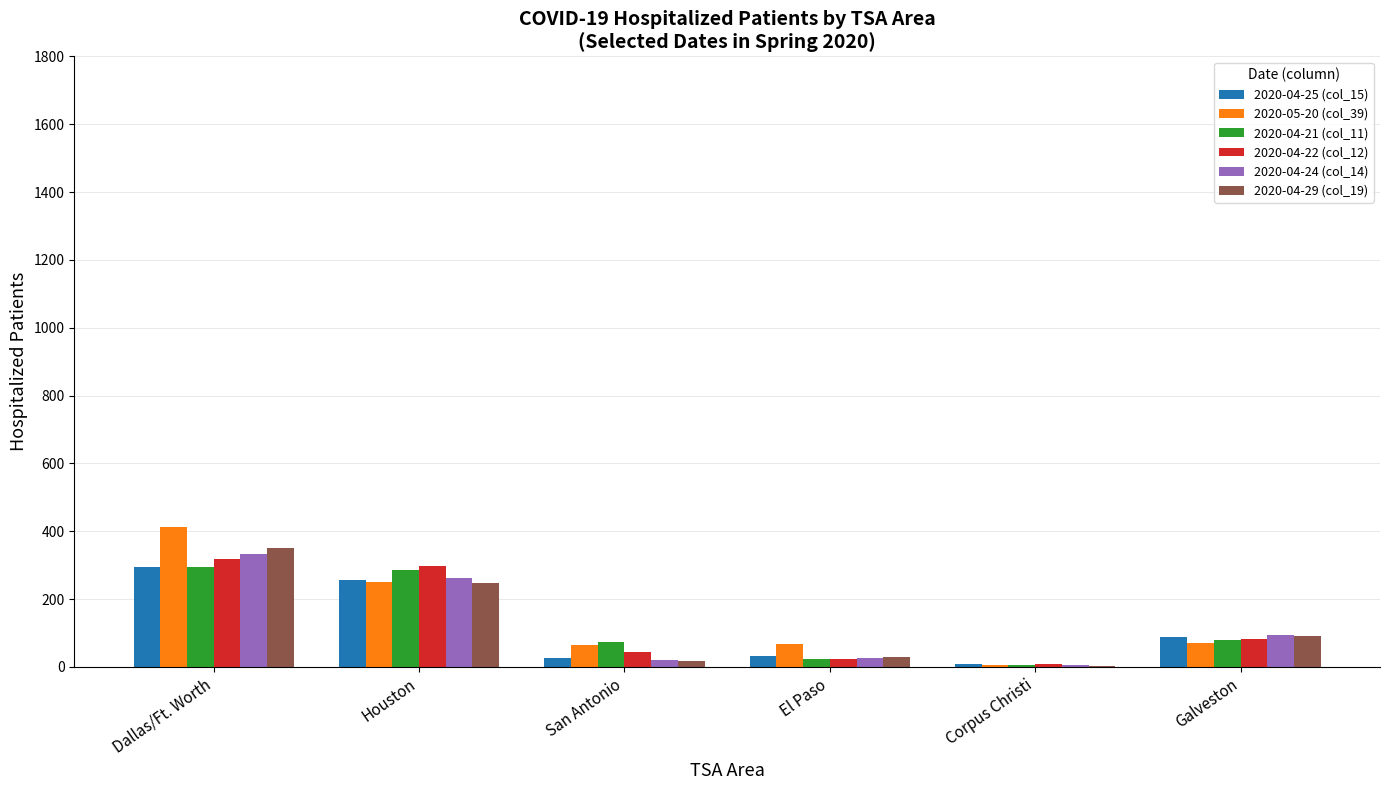

Is it true that 2020-04-24 (col_14) equals 263 at Houston?

True